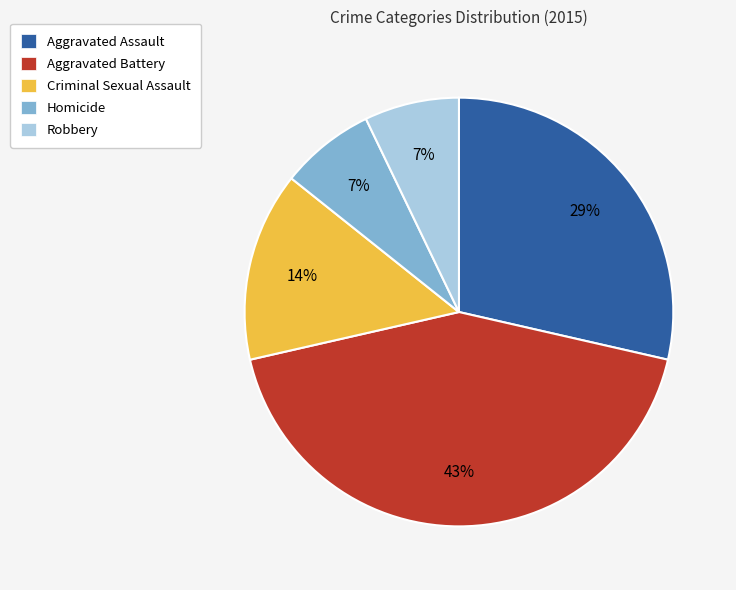

Does any single category account for the majority?

No